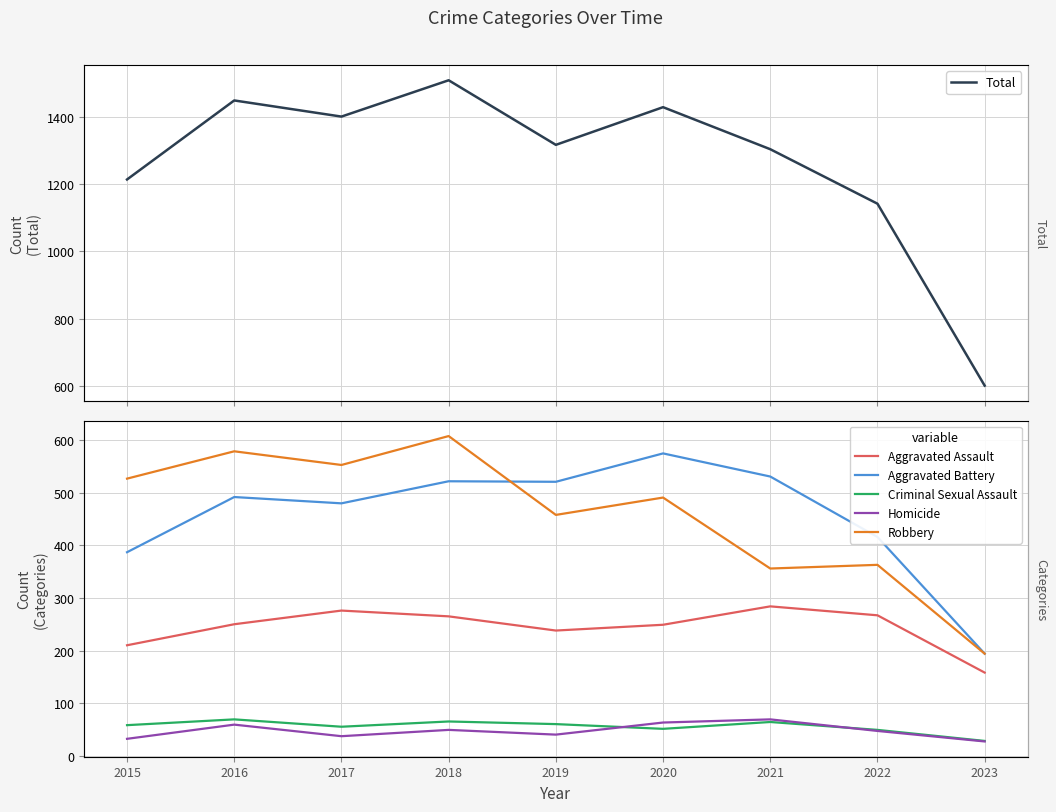

How many data points in Robbery are above 491?

4